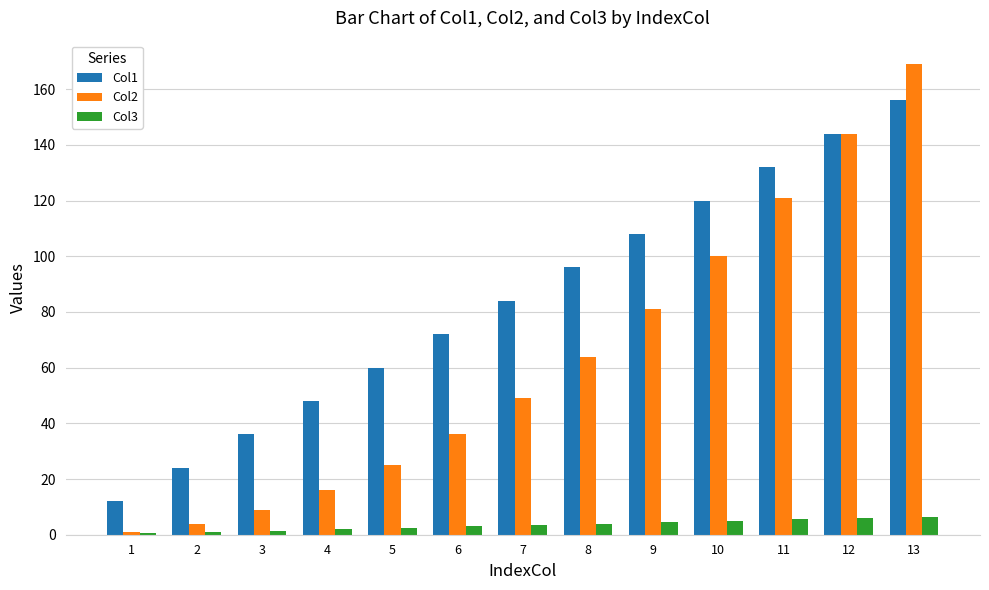

Are the bars horizontal?

No